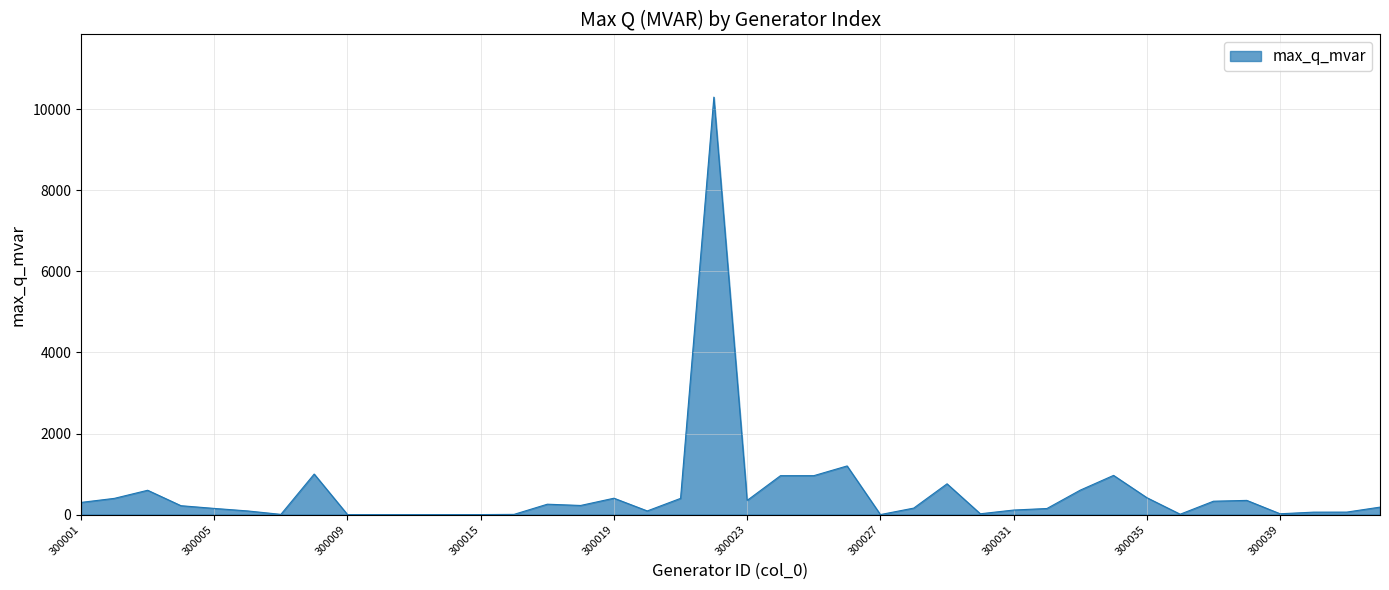

Does the chart display data point markers on the line(s)?

No